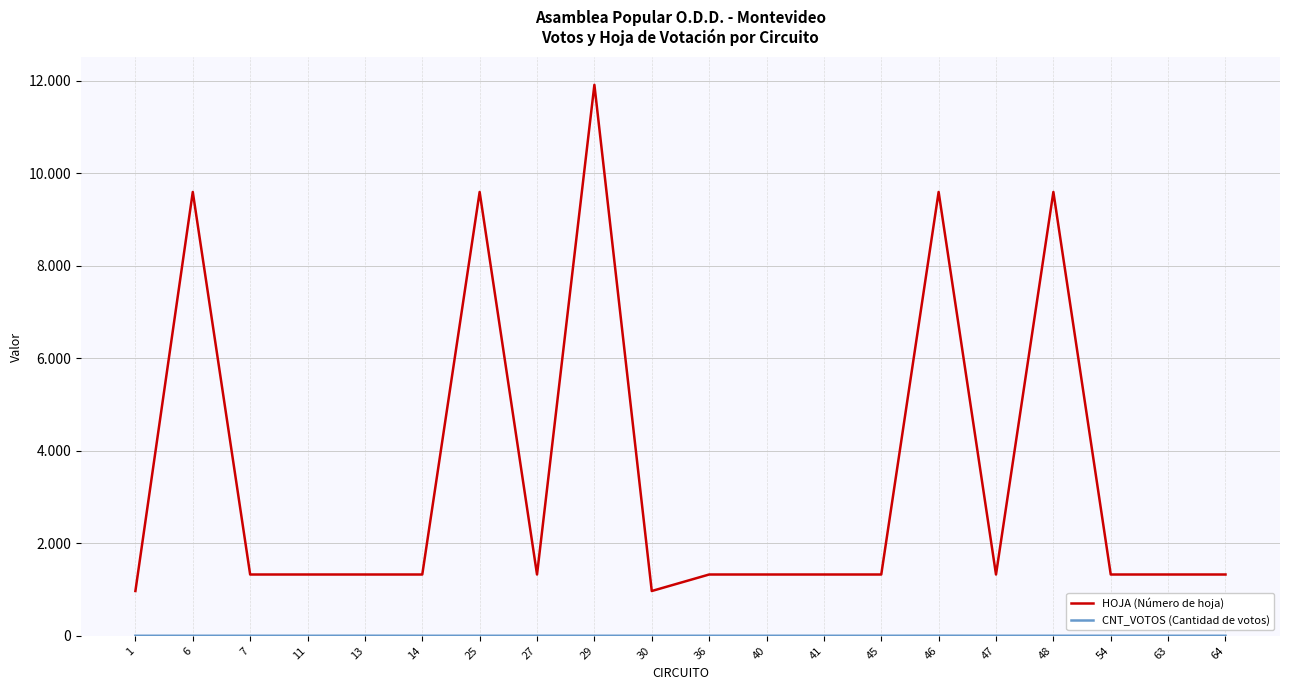

What is the sum of the HOJA (Número de hoja) values at 40 and 46?

10926